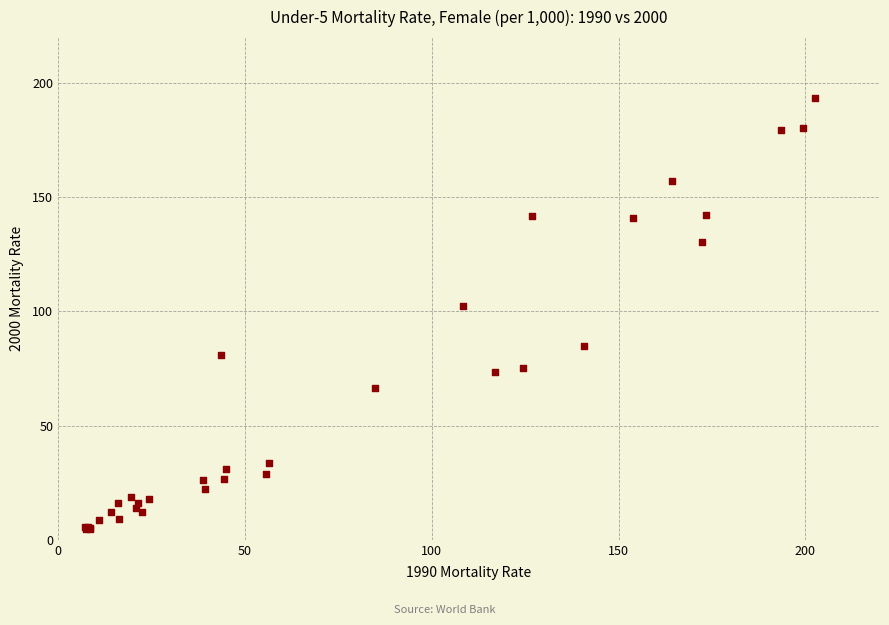

What Y value in the scatter plot is closest to 99?

102.5